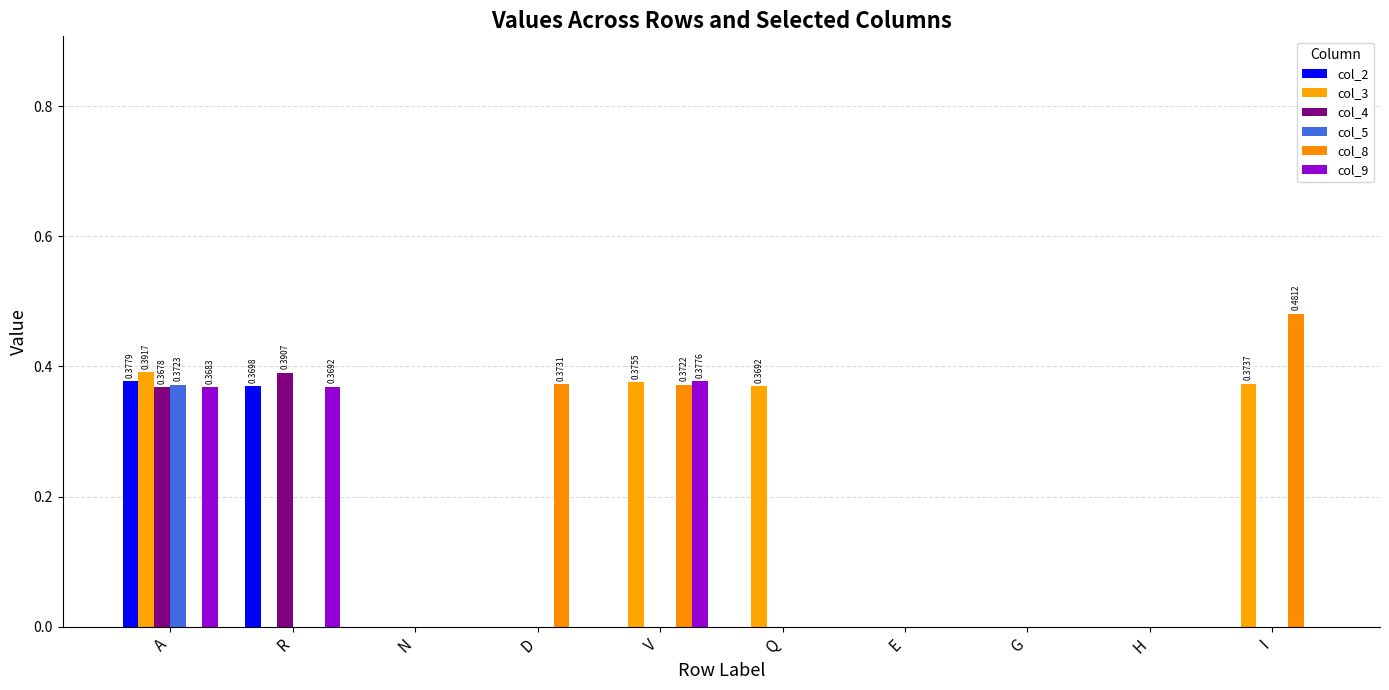

What is the total value across all series at I?

0.9